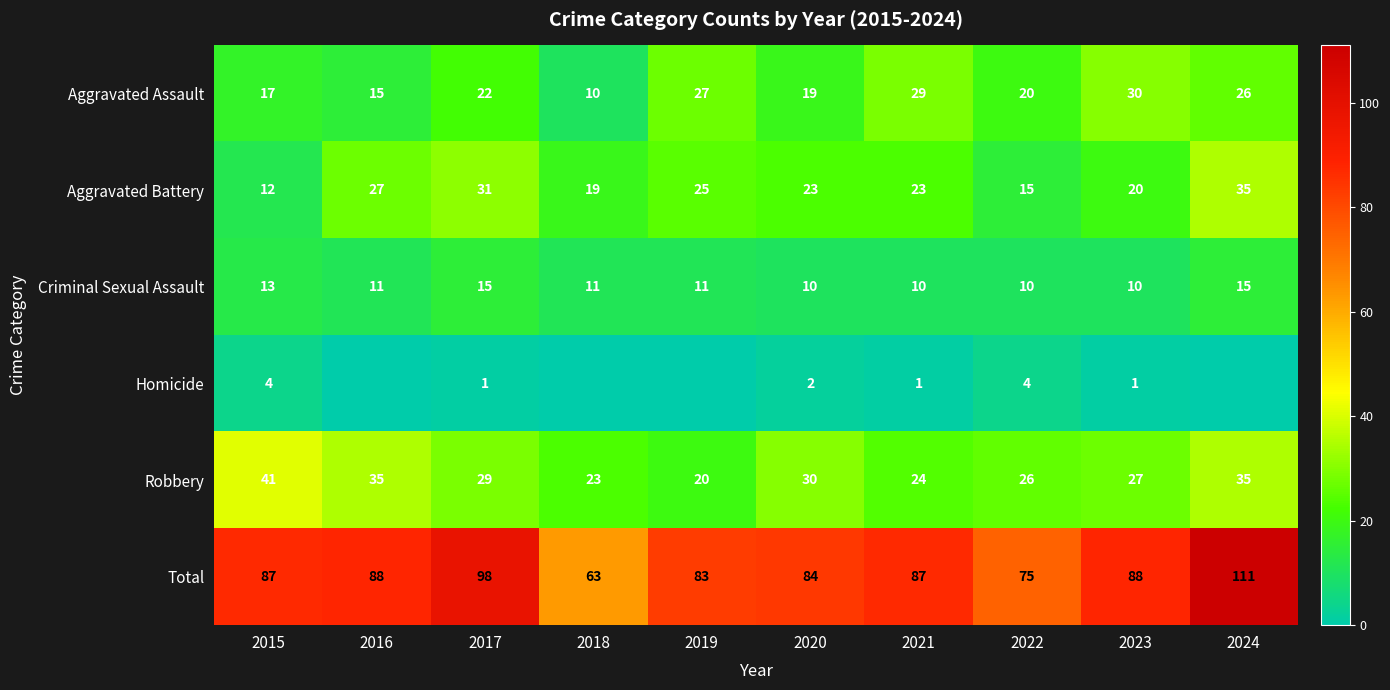

Which series changed the most between 2015 and 2022?

Robbery